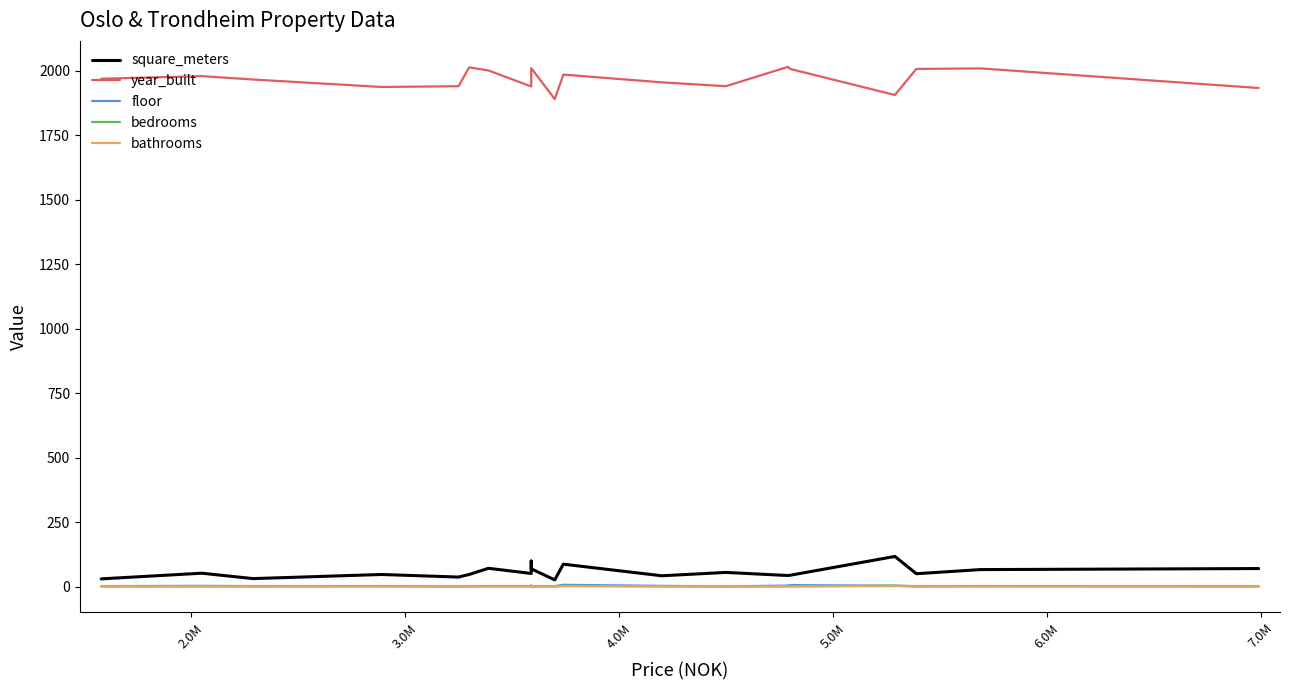

Reading left to right, what are all the values shown in this chart?

square_meters: 30	52	31	47	37	47	71	51	99	69	26	87	42	55	43	44	117	50	66	70
year_built: 1969	1979	1966	1937	1940	2013	2001	1939	1976	2010	1890	1985	1955	1940	2015	2007	1906	2007	2009	1933
floor: 2	3	2	2	1	2	2	2	2	1	2	7	3	1	4	6	3	2	2	1
bedrooms: 1	1	1	2	1	1	2	2	4	2	1	3	1	1	1	1	4	1	2	2
bathrooms: 1	1	1	1	1	1	1	1	2	1	1	2	1	1	1	1	2	1	1	1